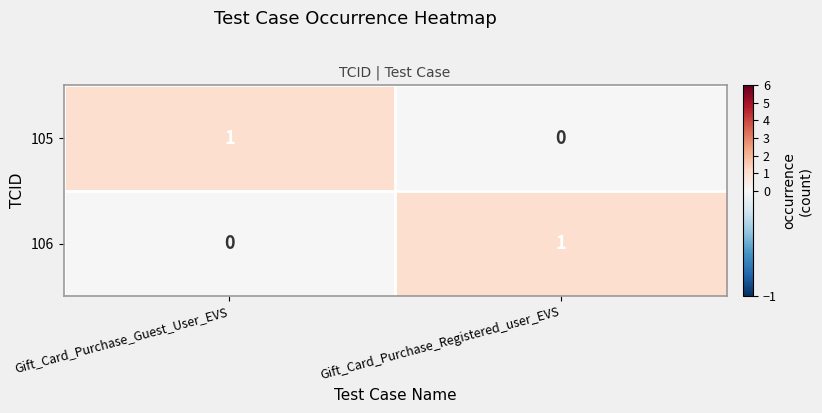

Which category has the highest value in the 105 series?

Gift_Card_Purchase_Guest_User_EVS